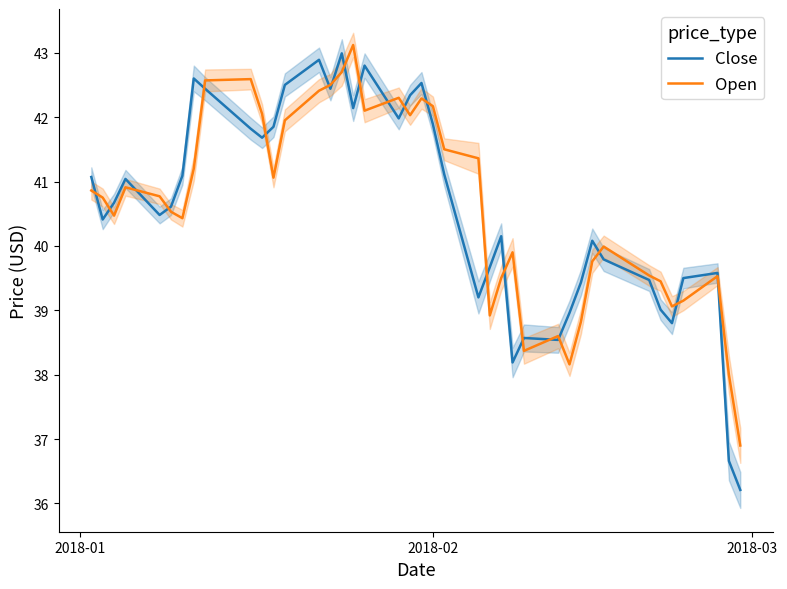

What is the difference between the maximum and second lowest values in the Open series?

5.1